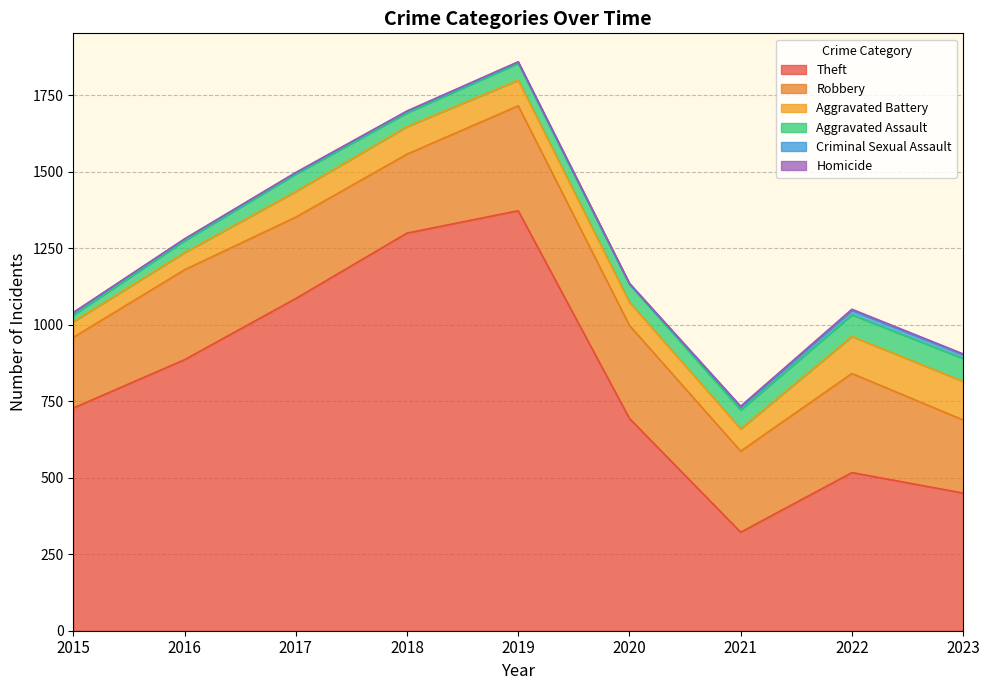

At which category does the chart reach its peak across all series?

2019